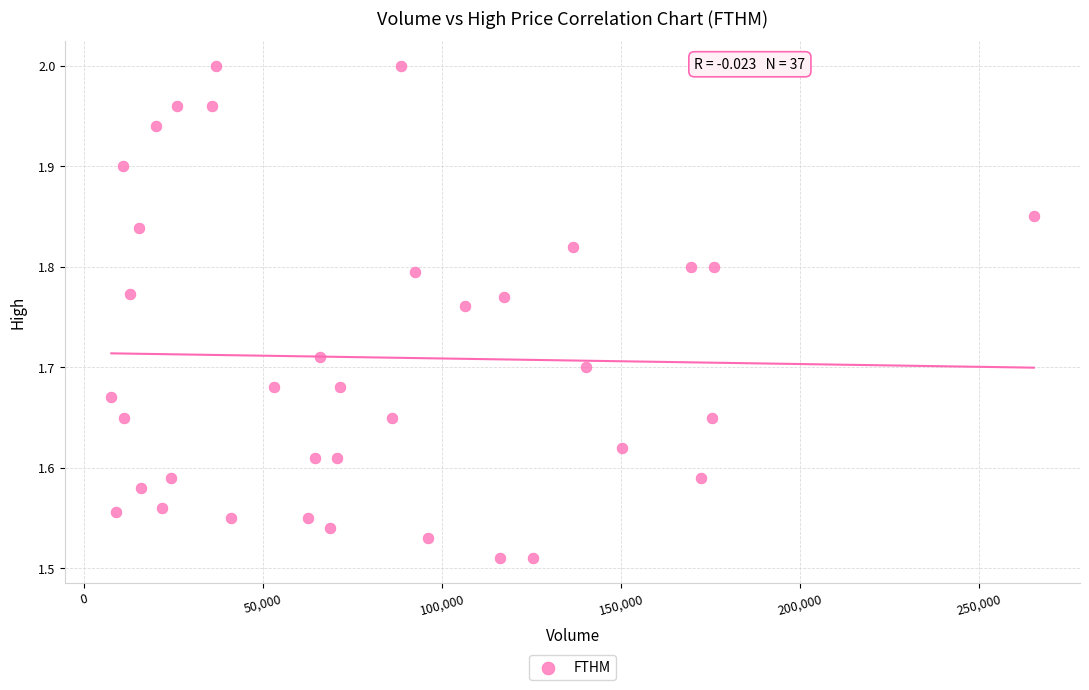

What is the range of Y values (max minus min)?

0.5